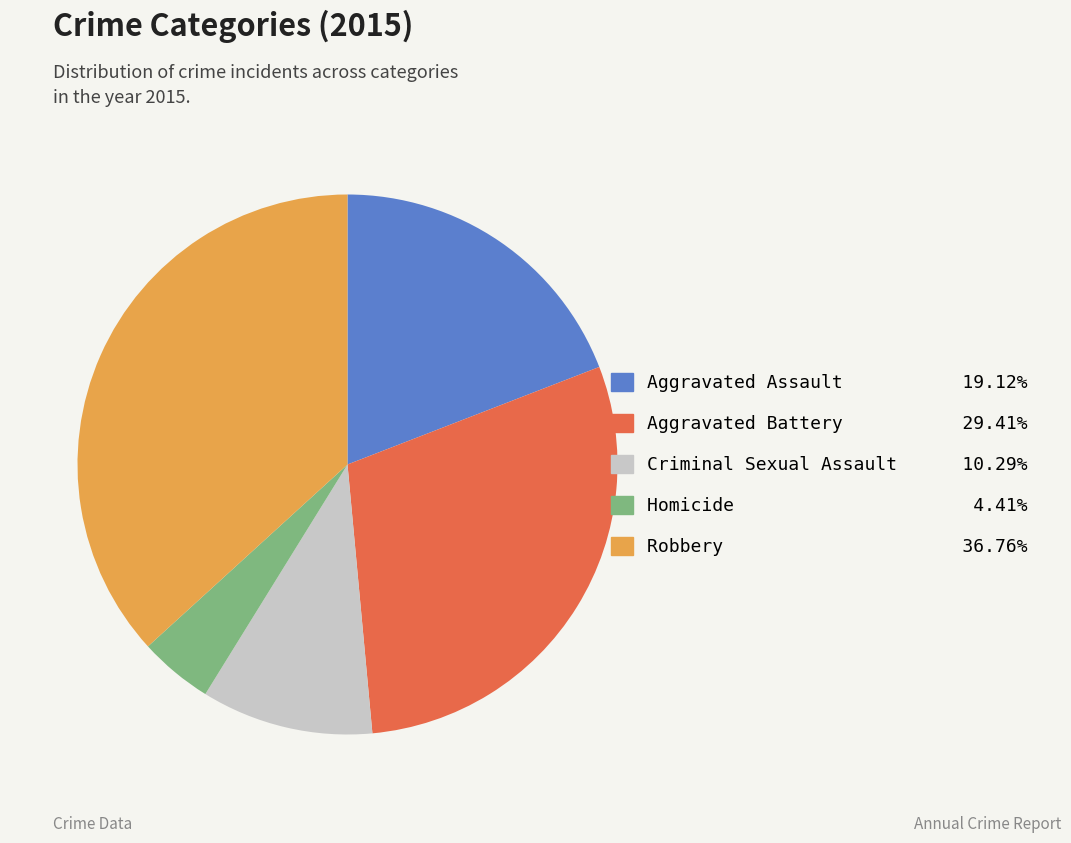

Do Aggravated Assault and Aggravated Battery together represent more than half of the pie?

No